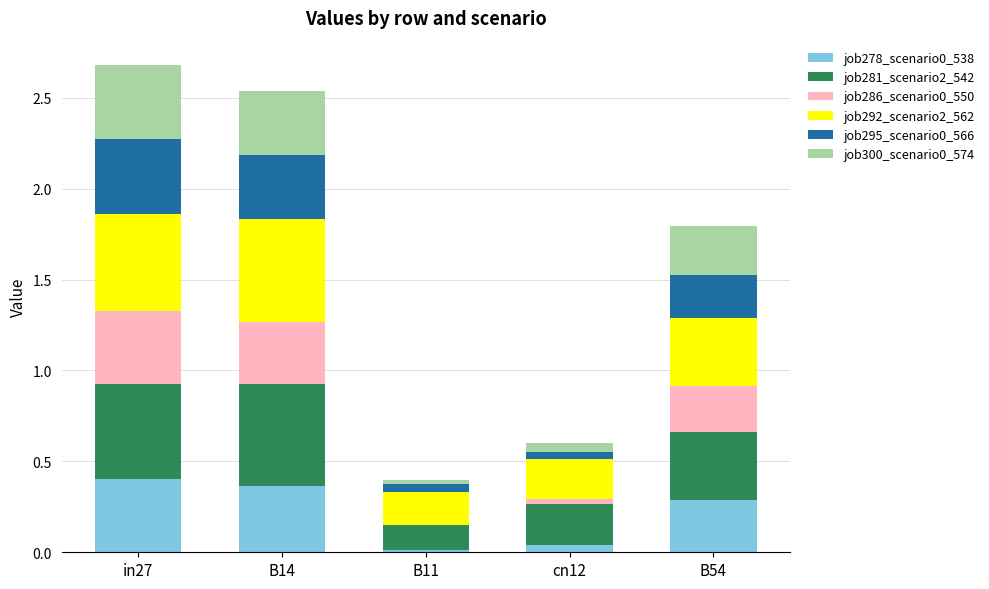

Is it true that job278_scenario0_538 equals 0.1 at B54?

False